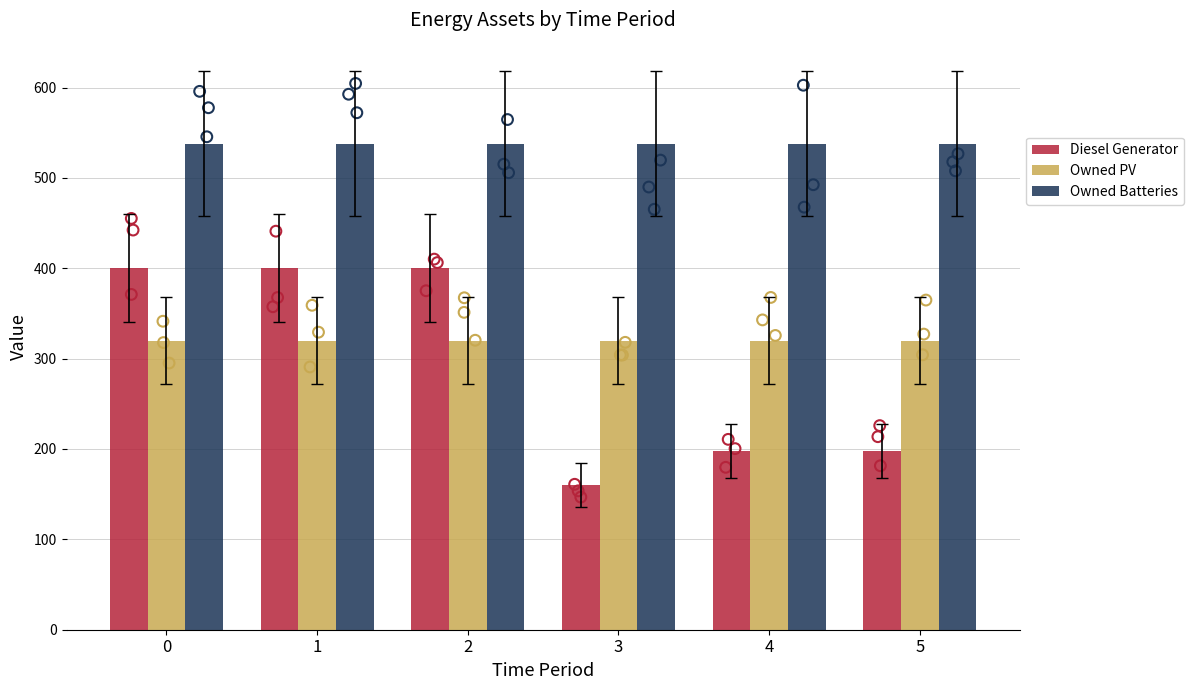

Is the value of Diesel Generator at 5 greater than the value of Owned Batteries at 2?

No